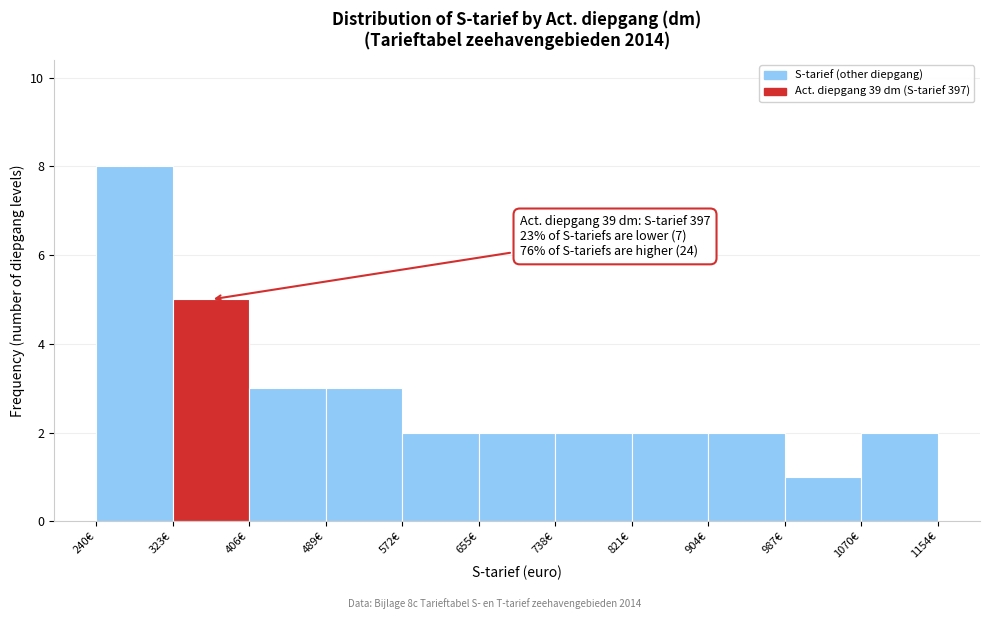

Which range on the x-axis has the tallest bar?

240 to 320